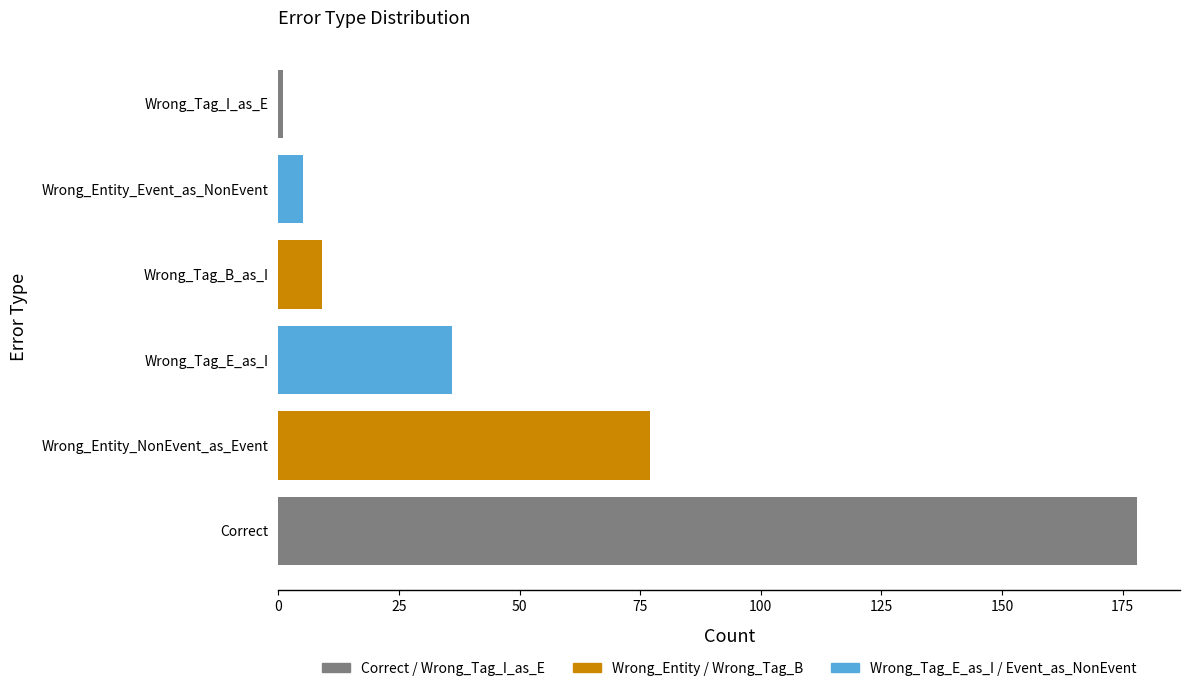

What is the average value?

51